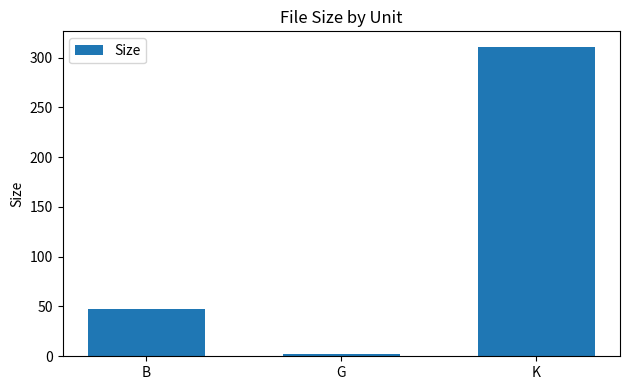

How many bars are there in total?

3